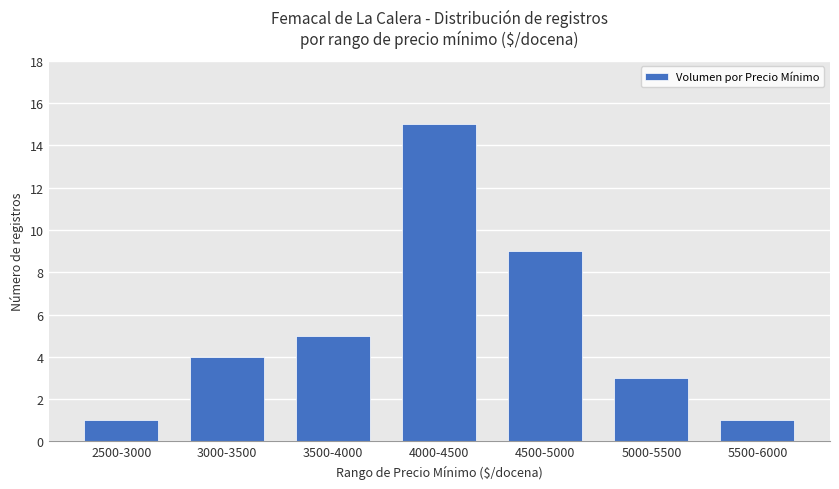

At which label is the value closest to 8?

4500-5000